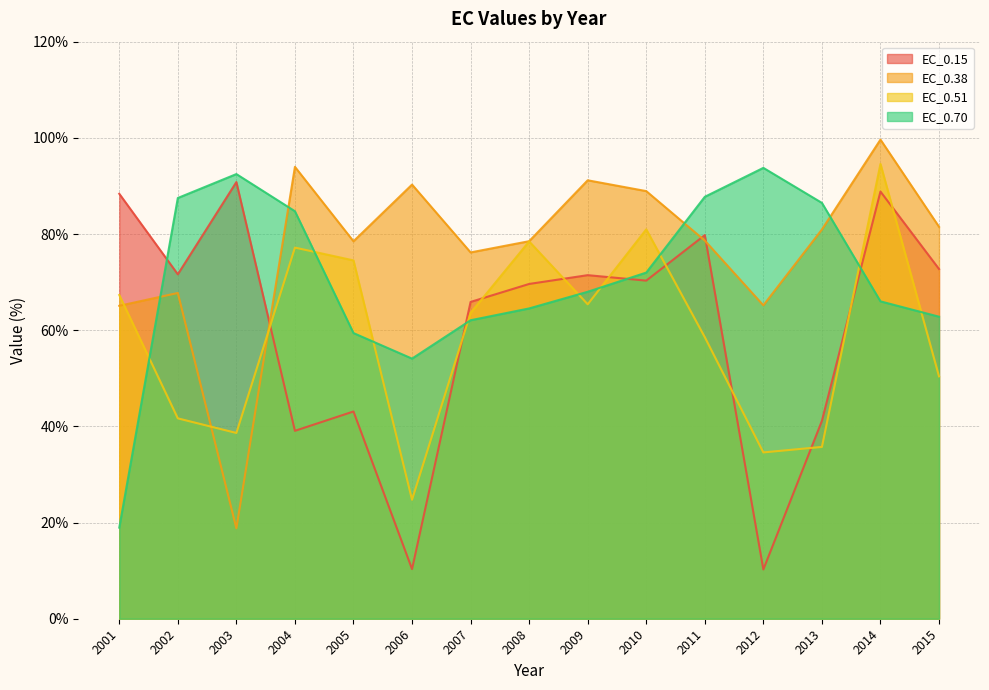

Between which two adjacent categories do EC_0.15 and EC_0.70 first intersect?

2001 and 2002